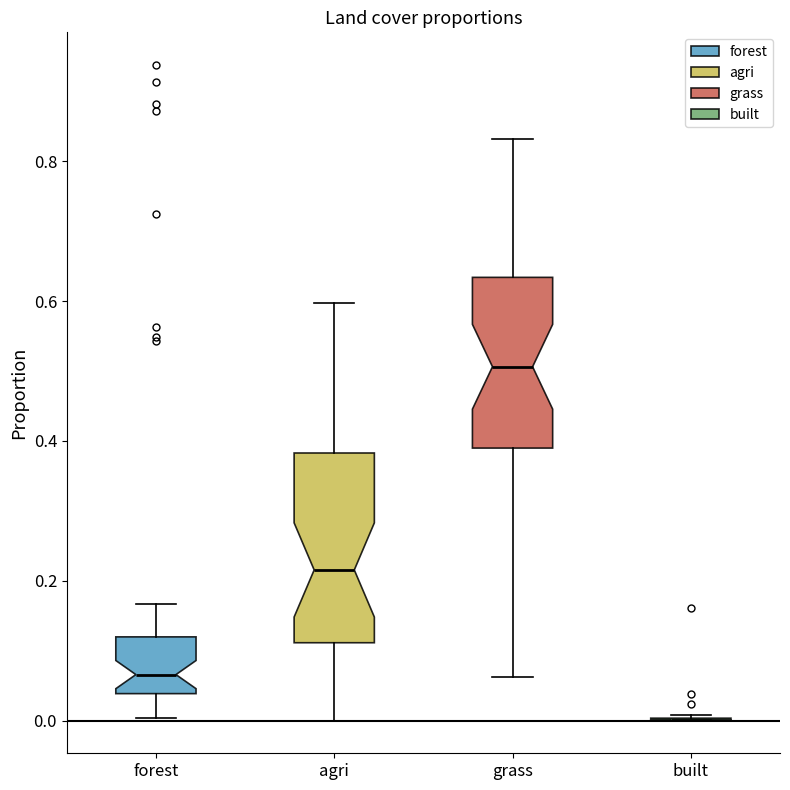

Where is the upper edge of the box for agri on the y-axis? The values are not printed on the chart, so give them approximately, as read against the axis.

0.38